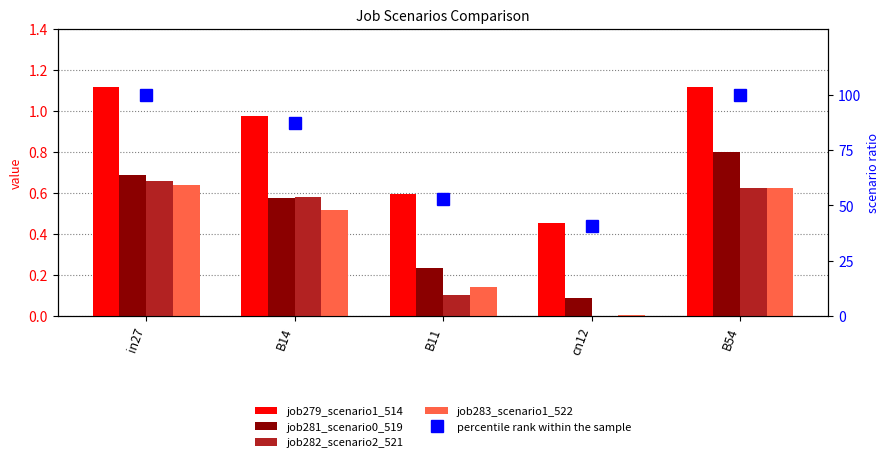

Which has a higher value, B11 or cn12?

B11